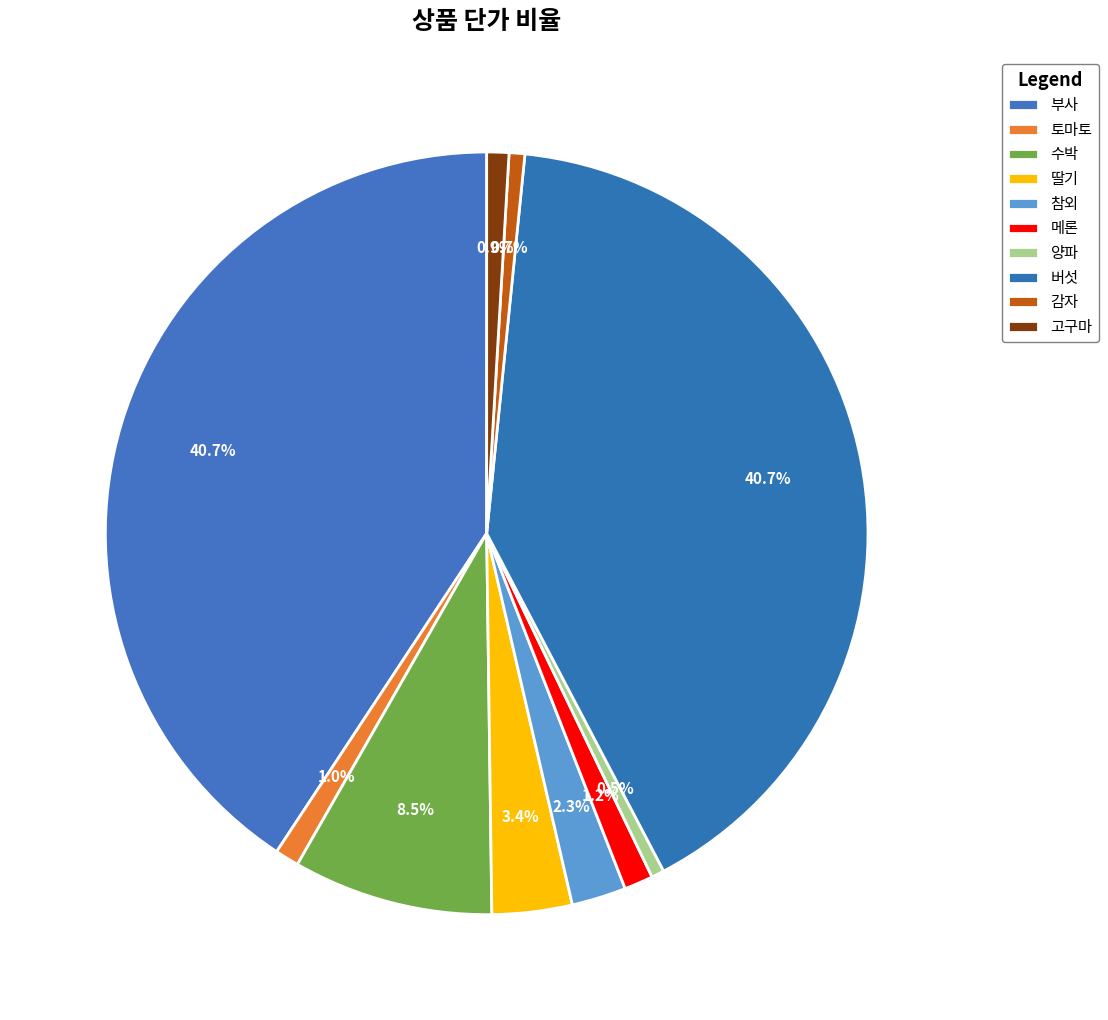

How many segments does this pie chart have?

10